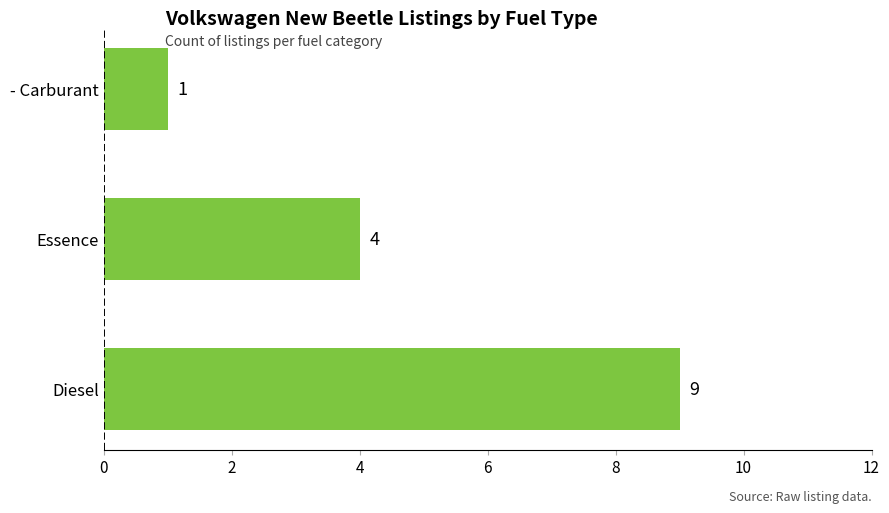

What is the maximum value shown in the chart?

9